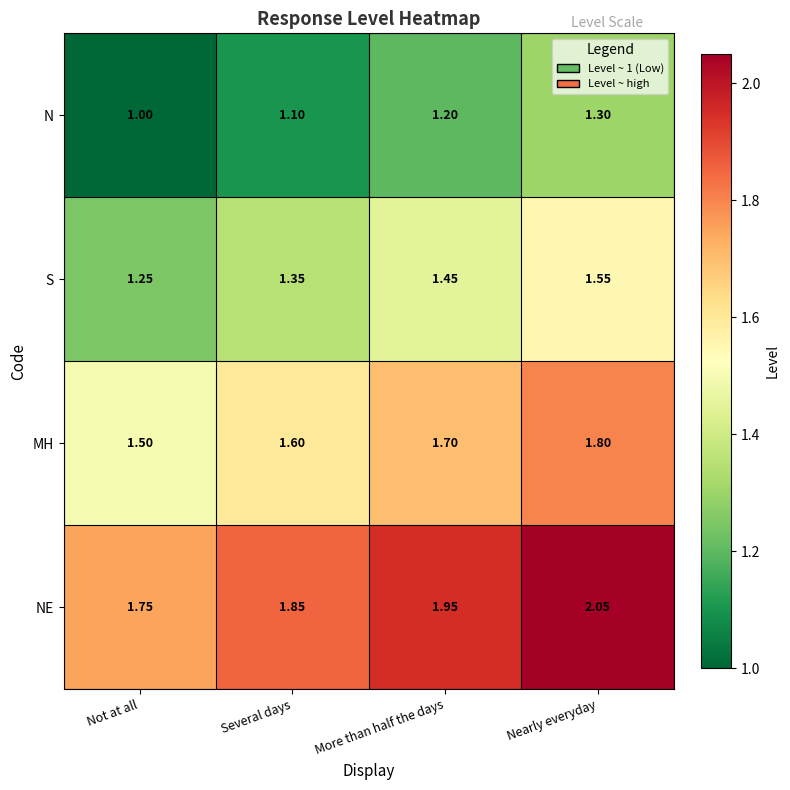

Which series has the largest total across all categories?

NE